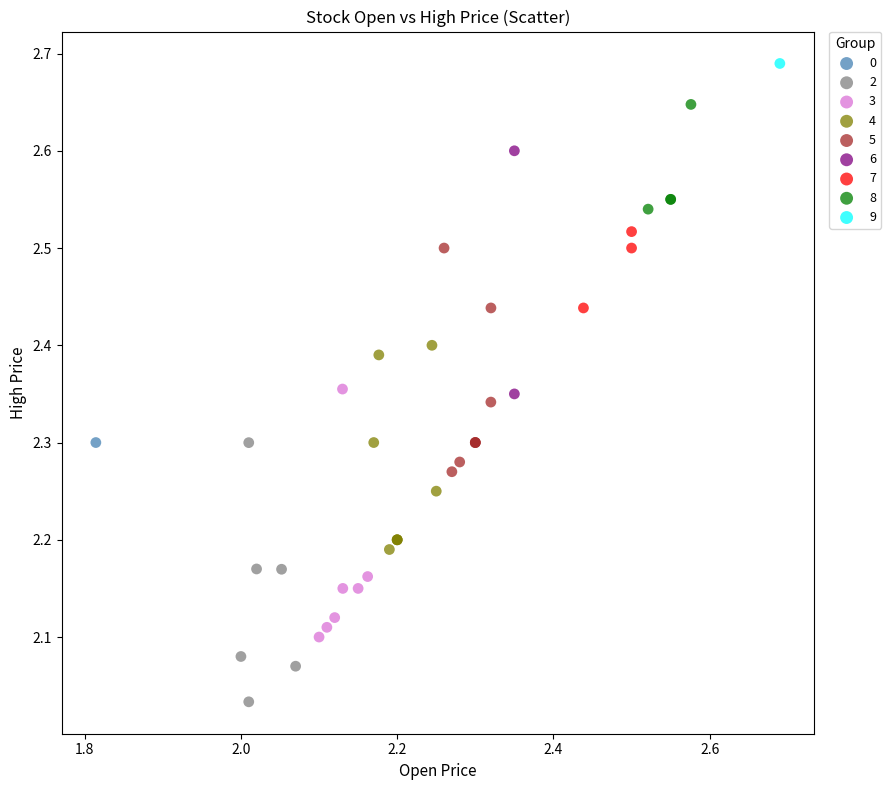

What are all the series names shown in the legend?

0, 2, 3, 4, 5, 6, 7, 8, 9